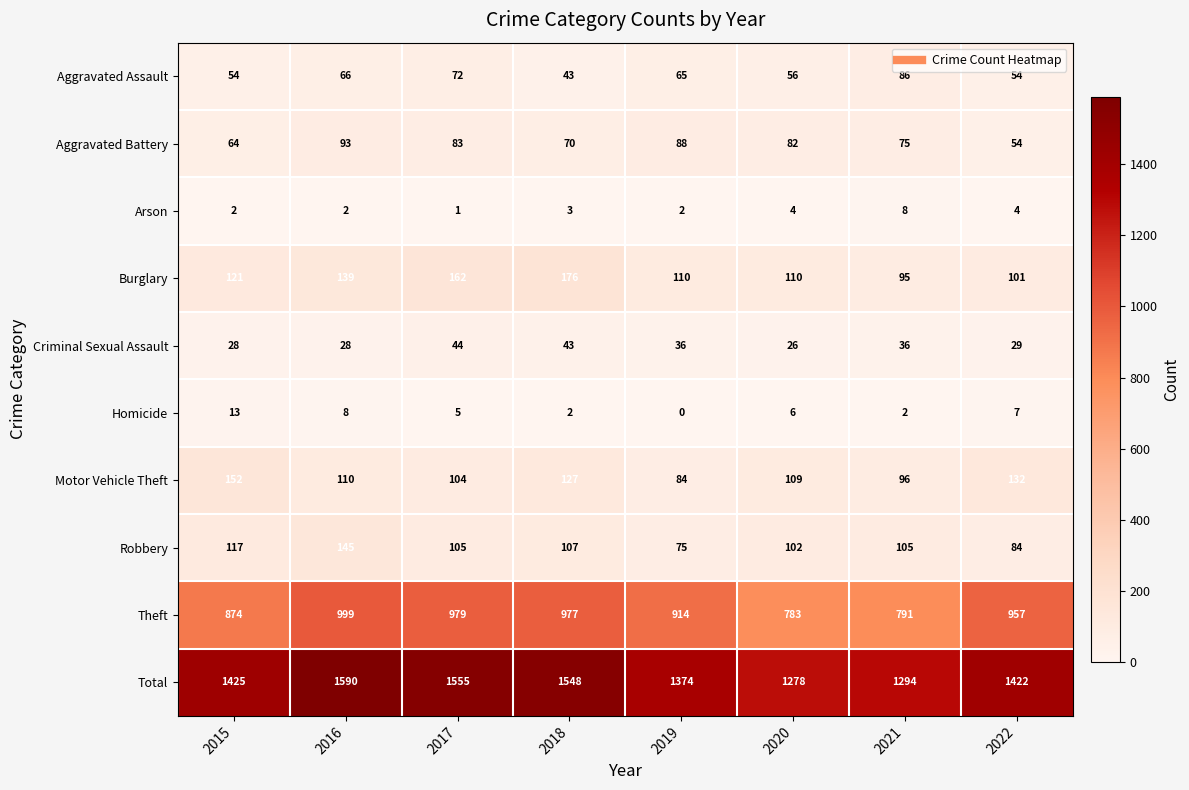

How many distinct data groups are displayed?

10